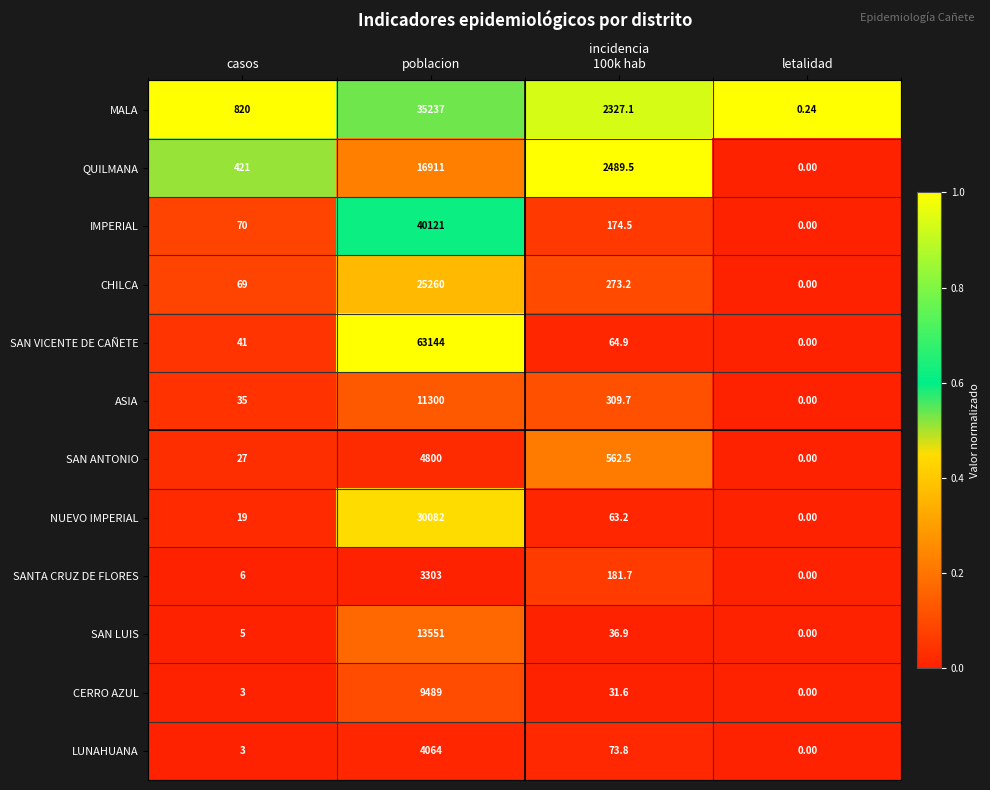

Which category has the lowest value across all series?

letalidad